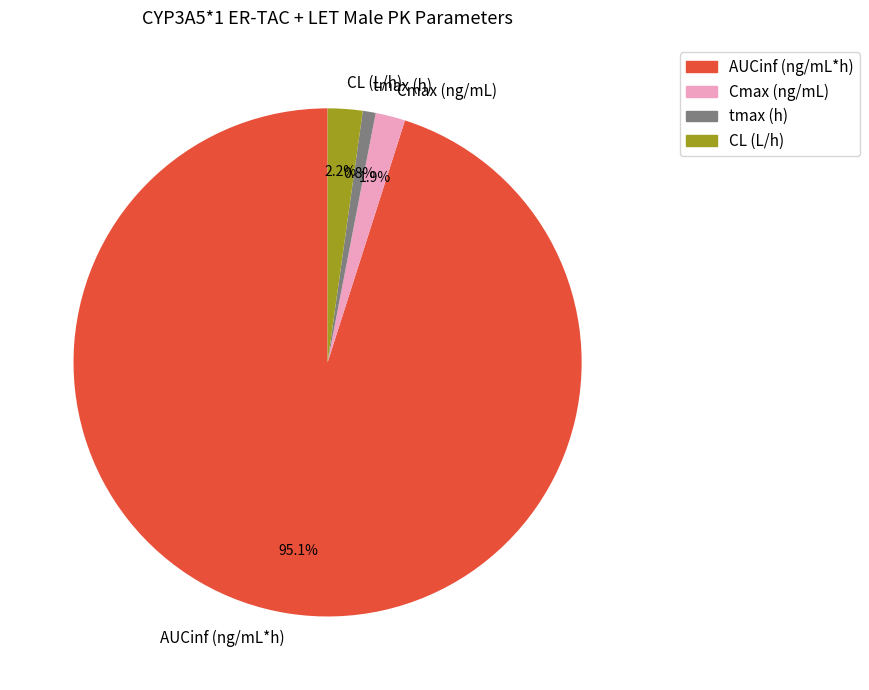

To the nearest percent, what percentage of the pie is tmax (h)?

1%